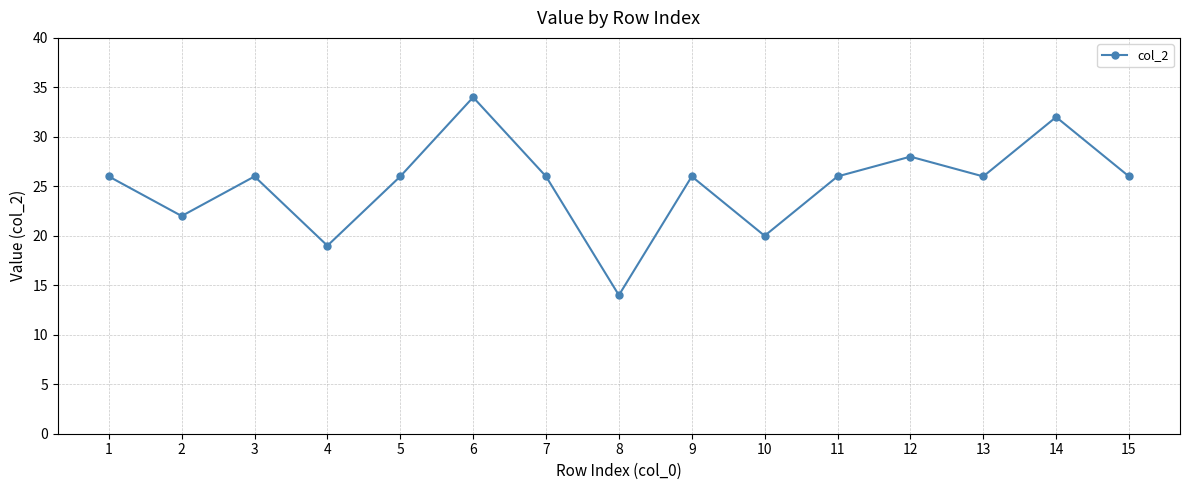

Where is the first local maximum?

3